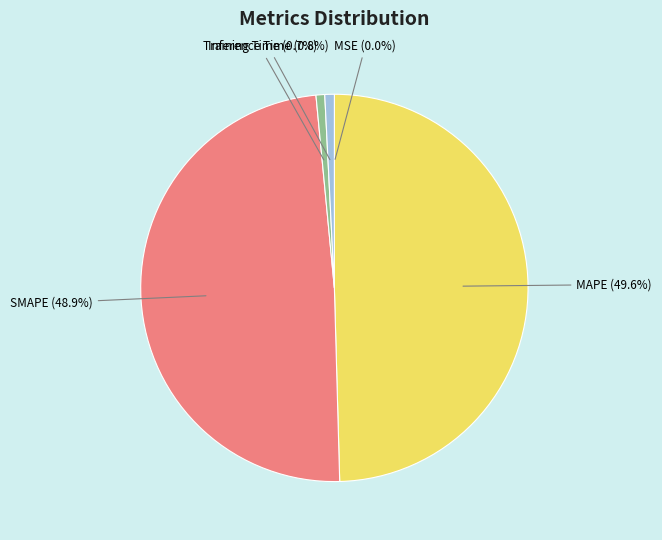

What portion of the pie excludes SMAPE?

51.1%